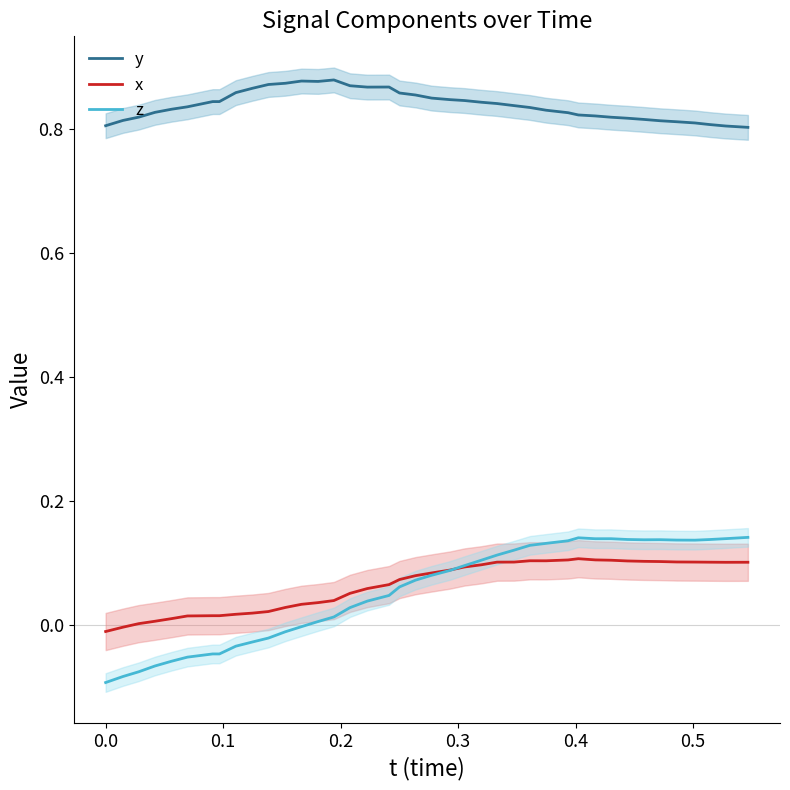

What are all the series names shown in the legend?

y, x, z